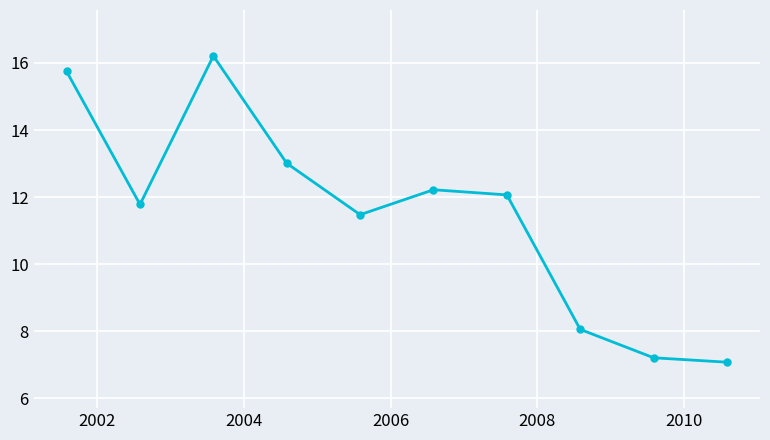

What is the maximum value shown in the chart?

16.2